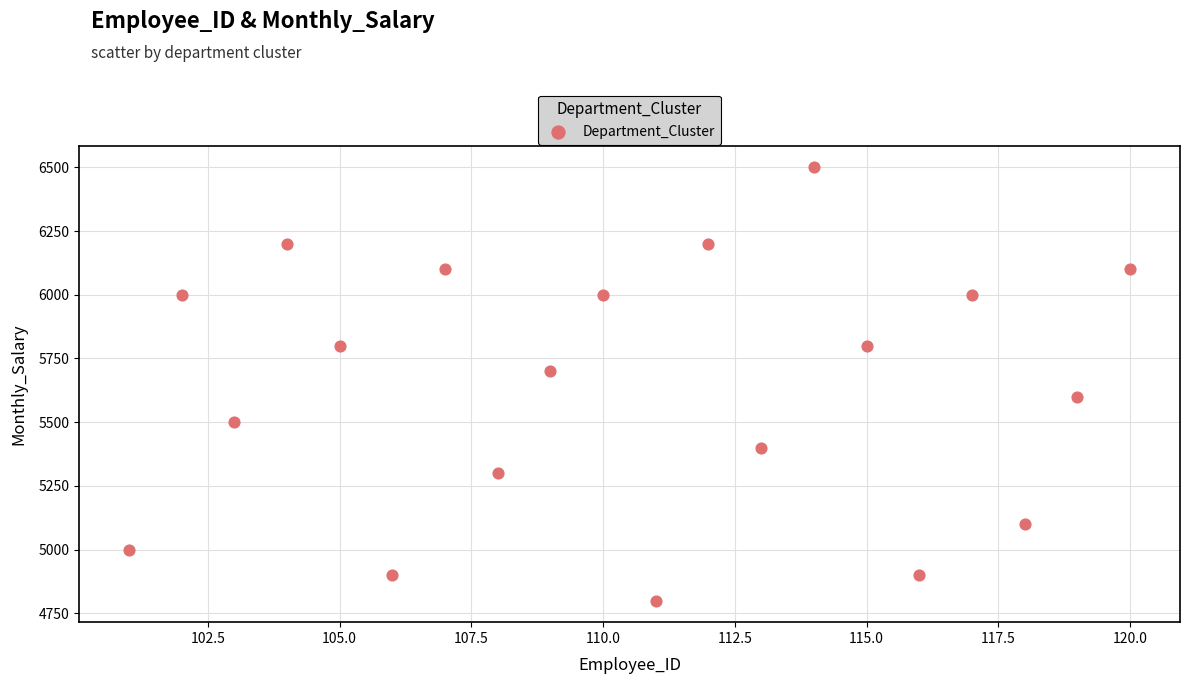

What is the range of Y values (max minus min)?

1700